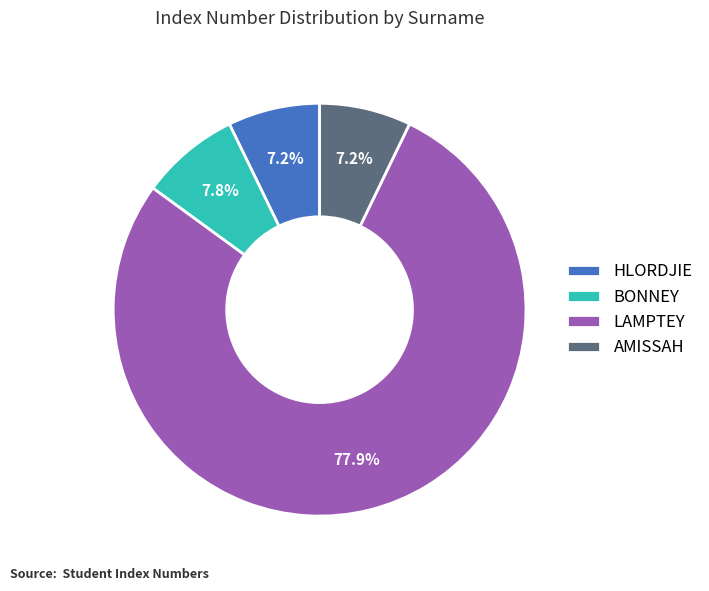

Count the number of slices in the pie.

4